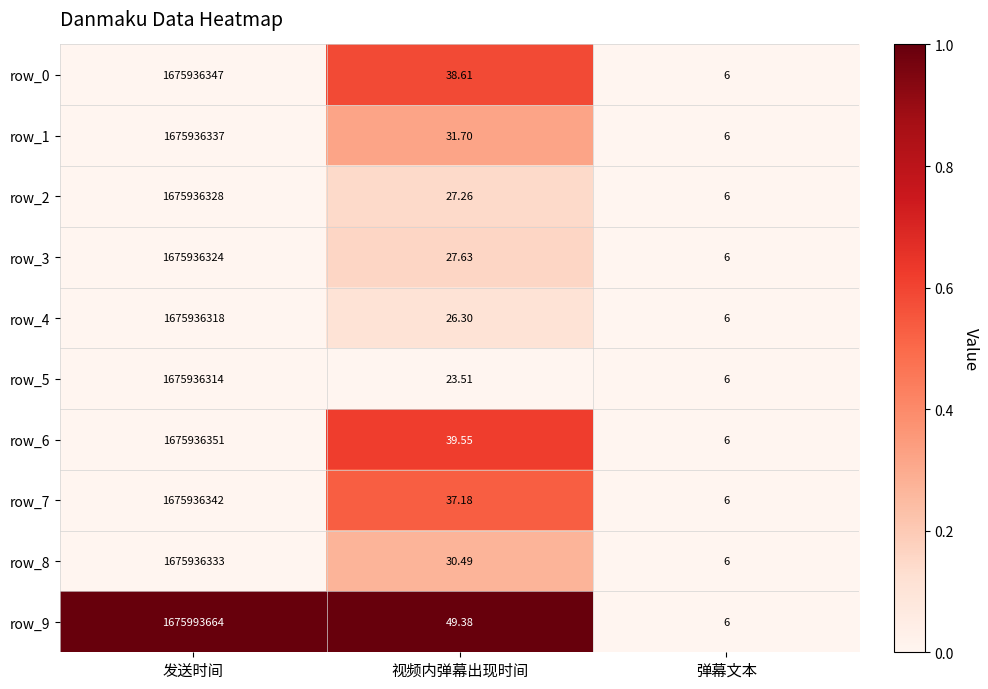

At which category is the sum across all series the highest?

发送时间